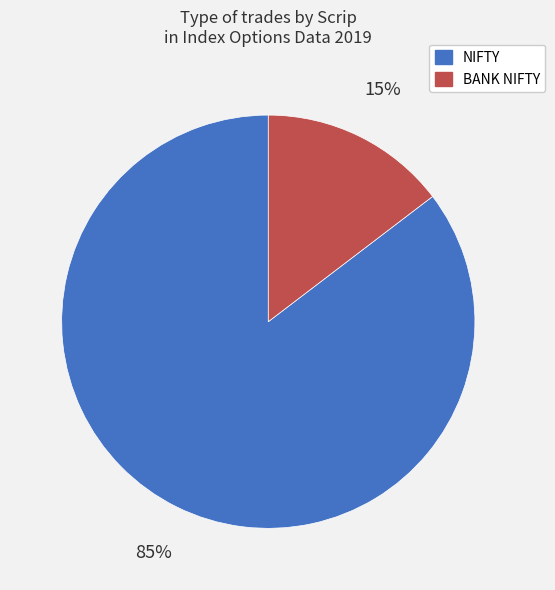

Rank the categories by value from lowest to highest.

BANK NIFTY, NIFTY